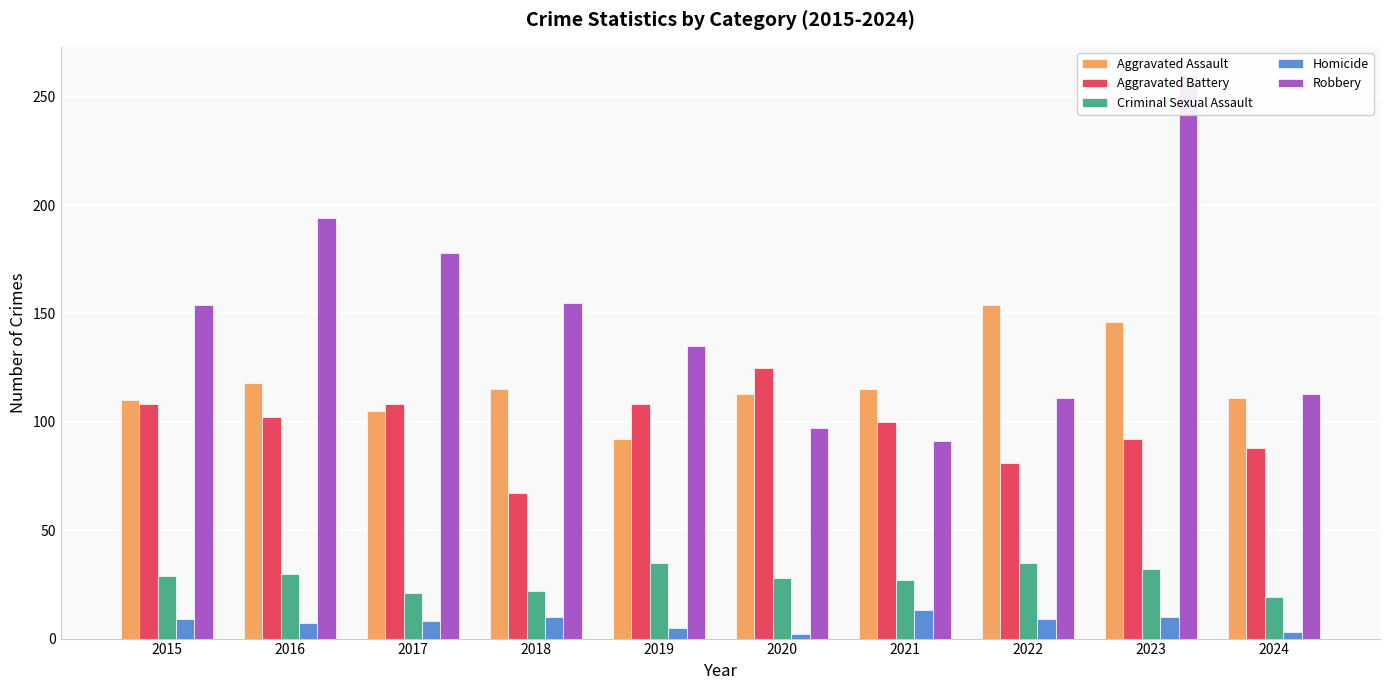

What is the average value of the Aggravated Battery series?

98